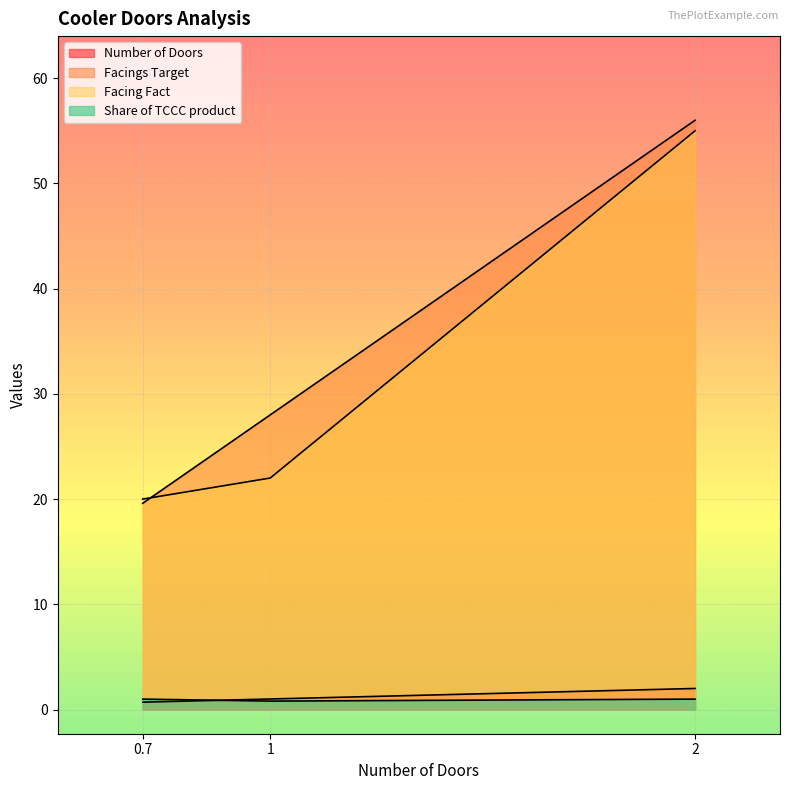

What are all the series names shown in the legend?

Number of Doors, Facings Target, Facing Fact, Share of TCCC product